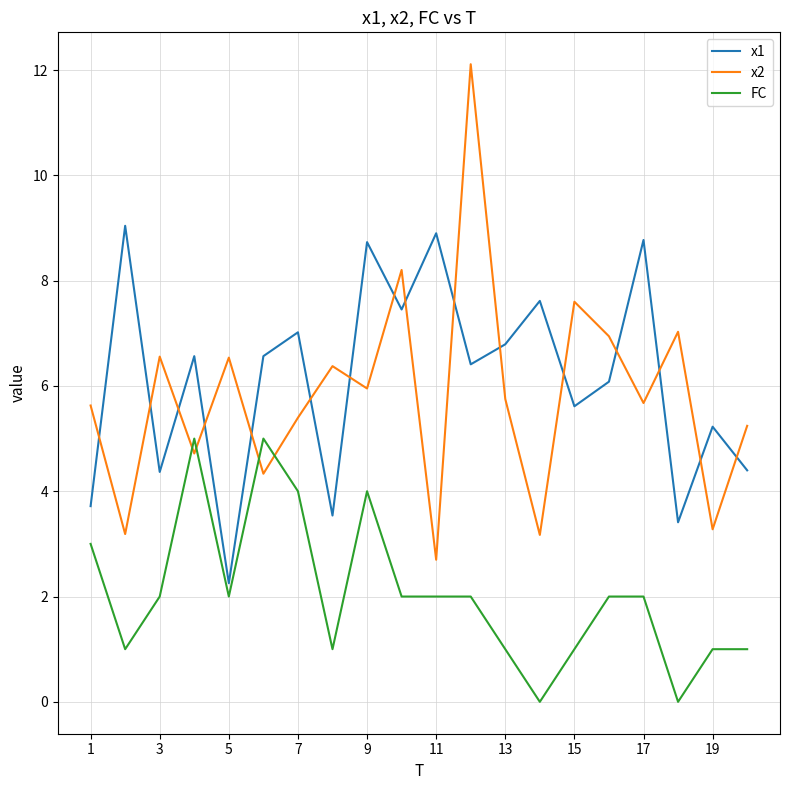

In x2, how many points are lower than both neighbors (excluding endpoints)?

8